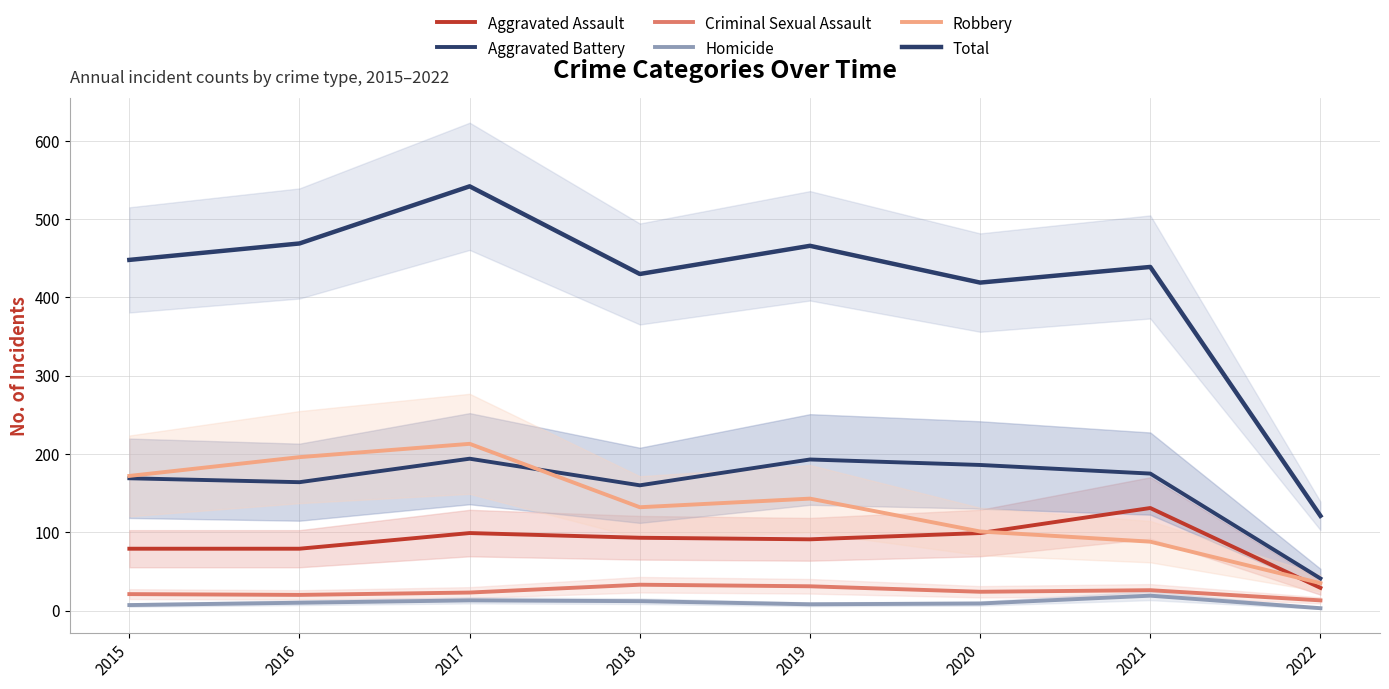

What is the value of the Homicide point at the 1st from the left?

7